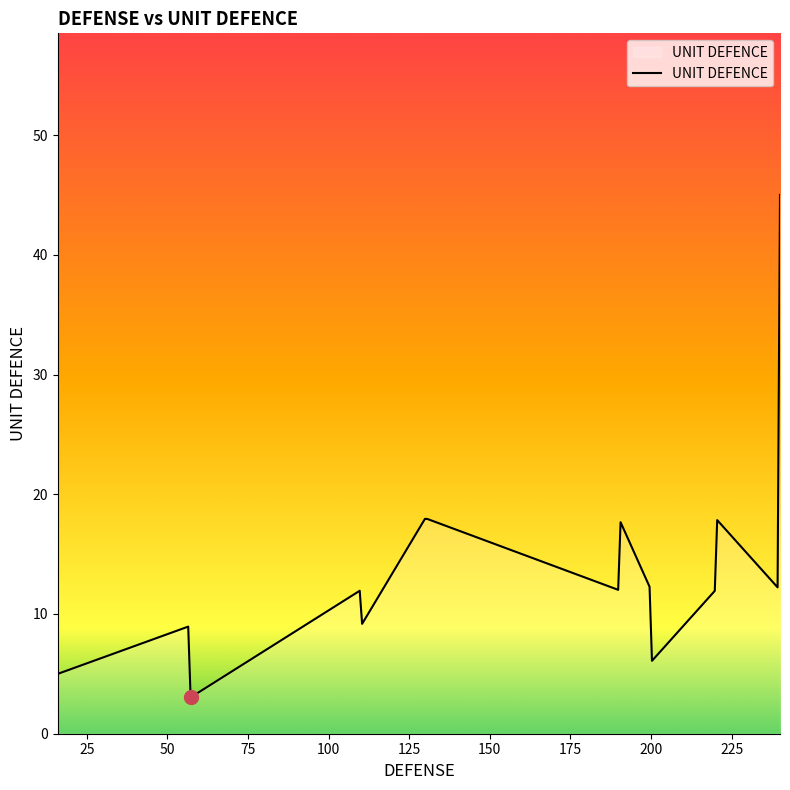

What is the sum of all values?

3353.3